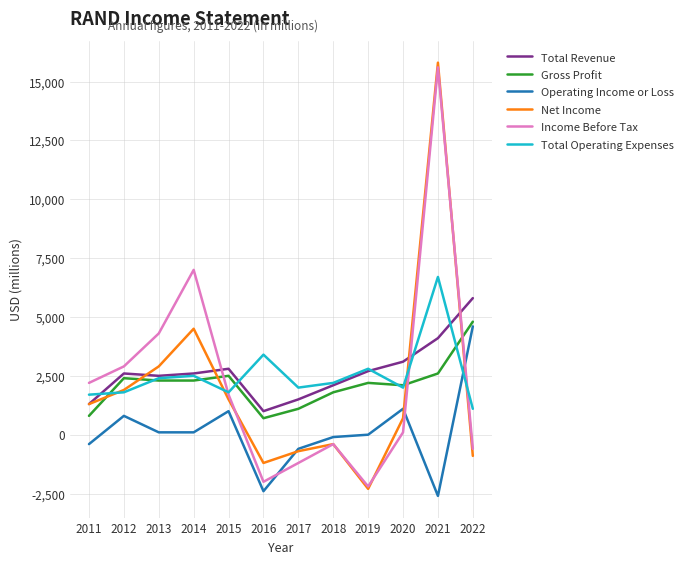

How many values in the Net Income series are below 1300?

6